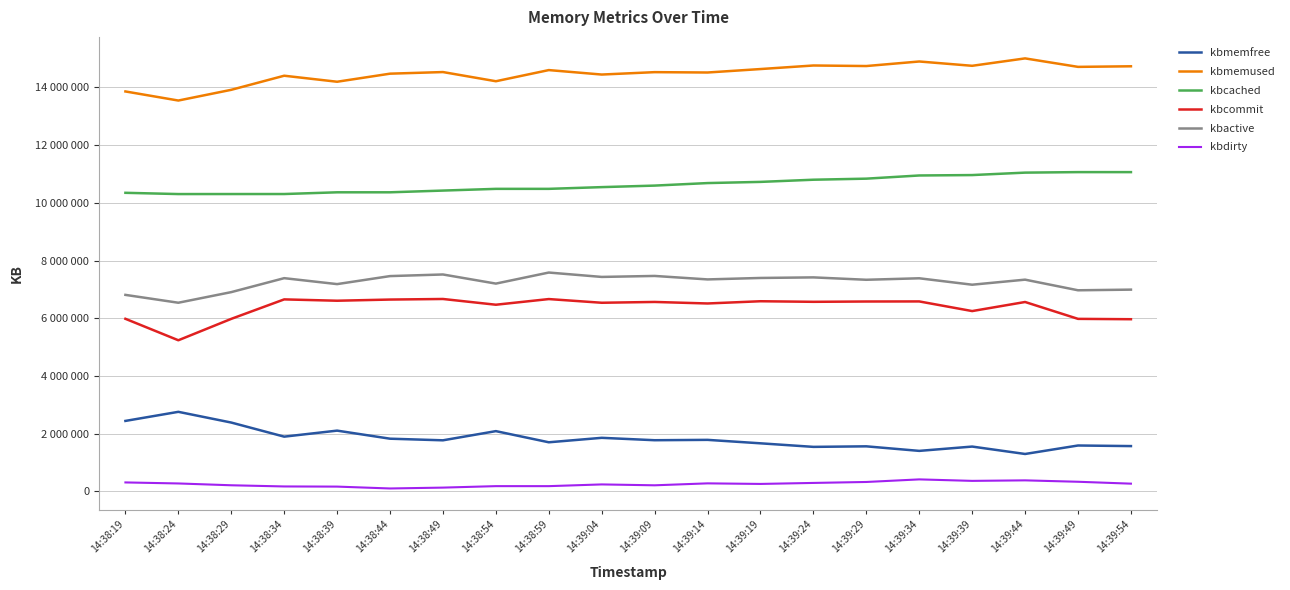

What are all the series names shown in the legend?

kbmemfree, kbmemused, kbcached, kbcommit, kbactive, kbdirty